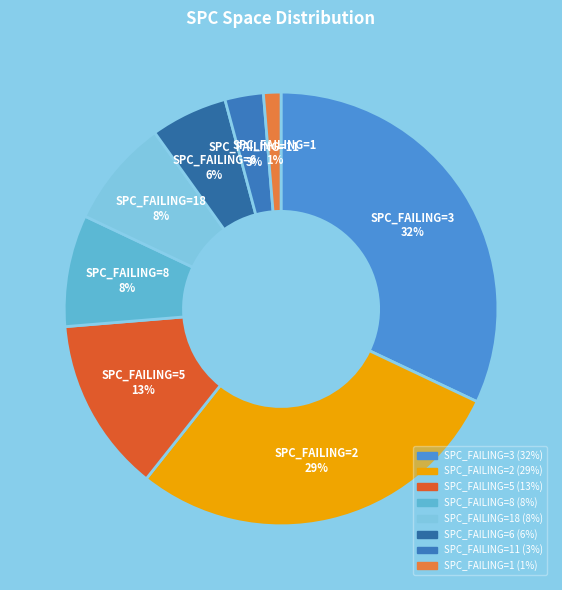

To the nearest percent, what percentage of the pie is SPC_FAILING=5?

13%